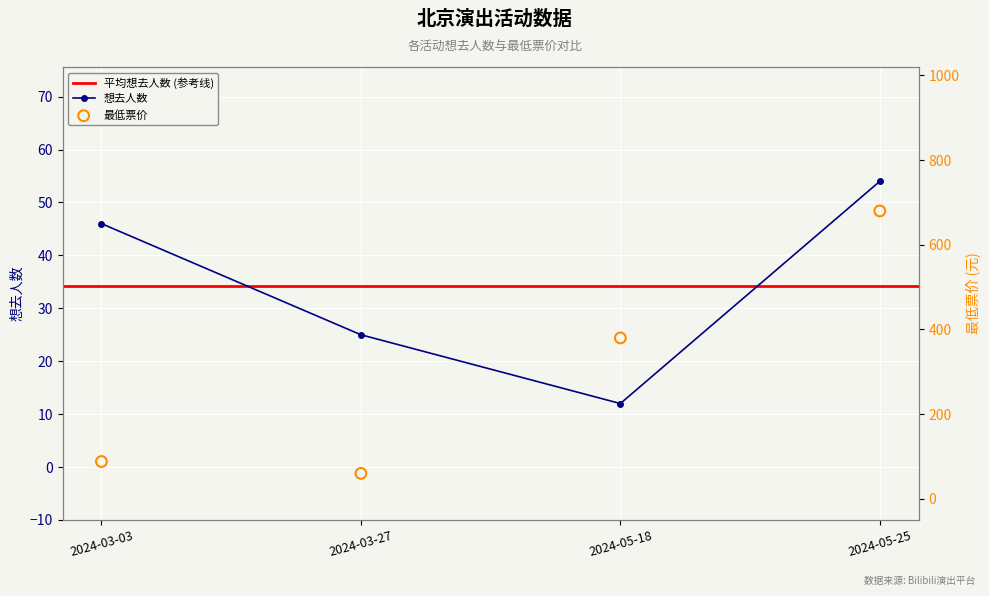

Which series contains the lowest Y value?

想去人数